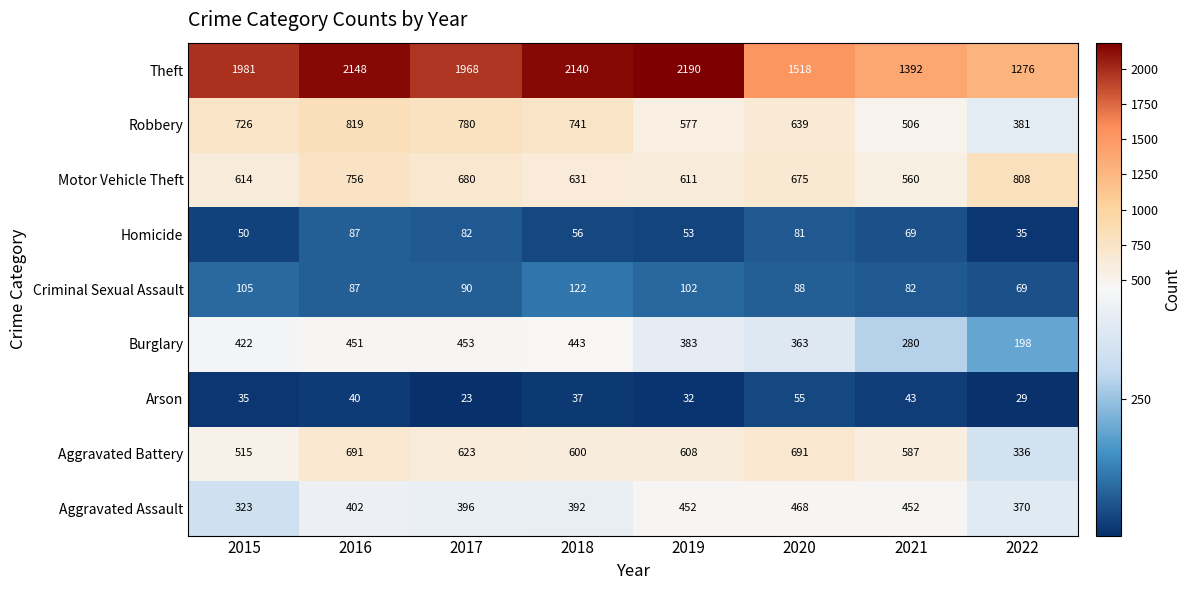

Which category has the highest value across all series?

2019